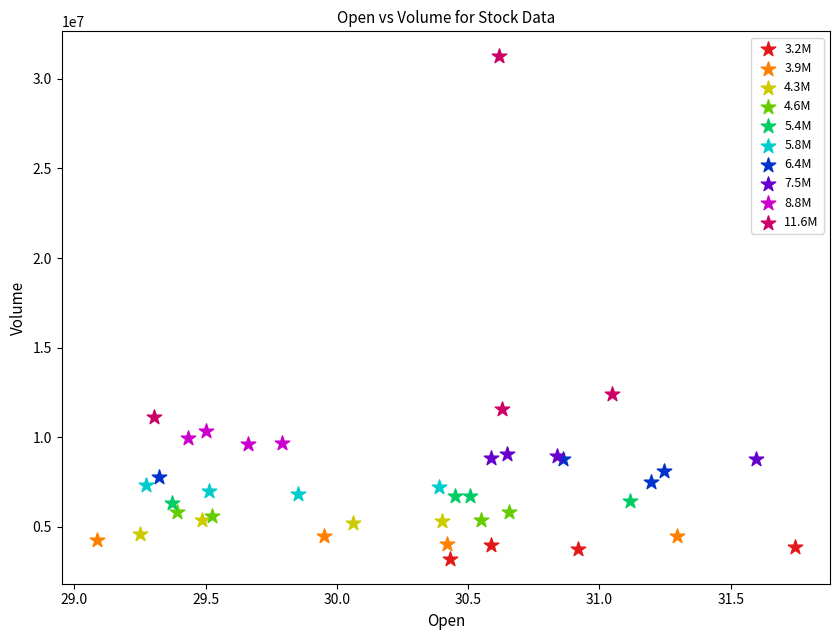

Which series has the widest spread of Y values?

11.6M